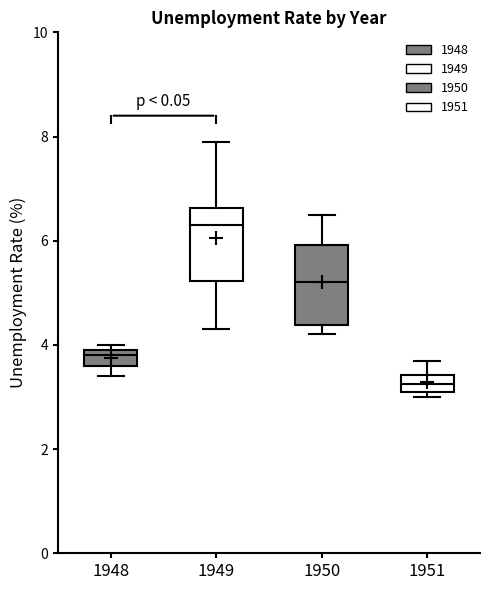

Which box's median line is the lowest?

1951